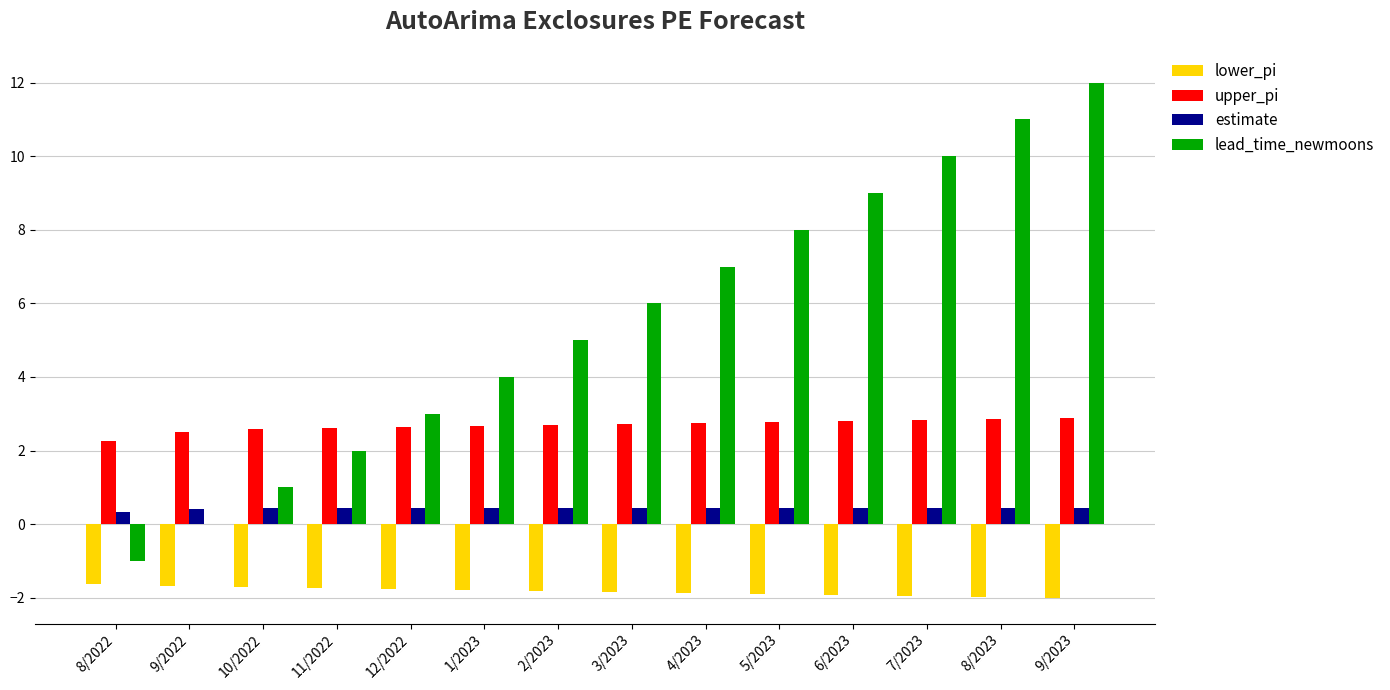

What is the approximate value of lead_time_newmoons at 11/2022?

2.0